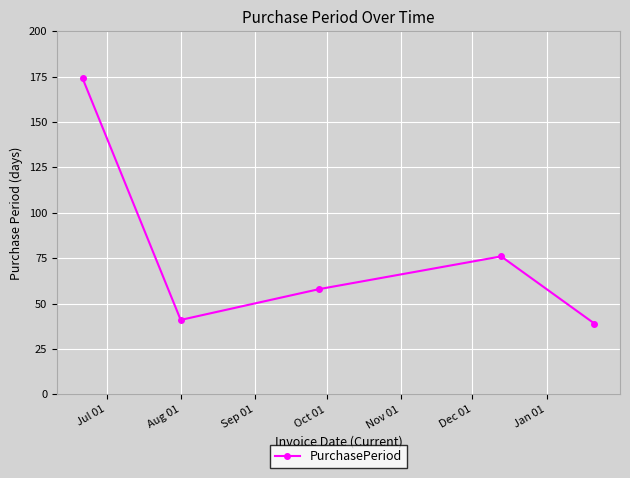

What is the difference between the maximum and minimum values?

135